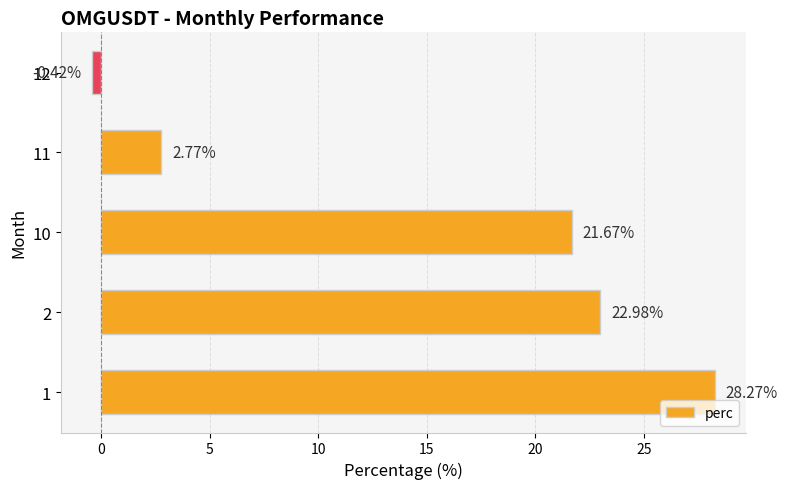

What is the change in value from 1 to 11?

-25.5